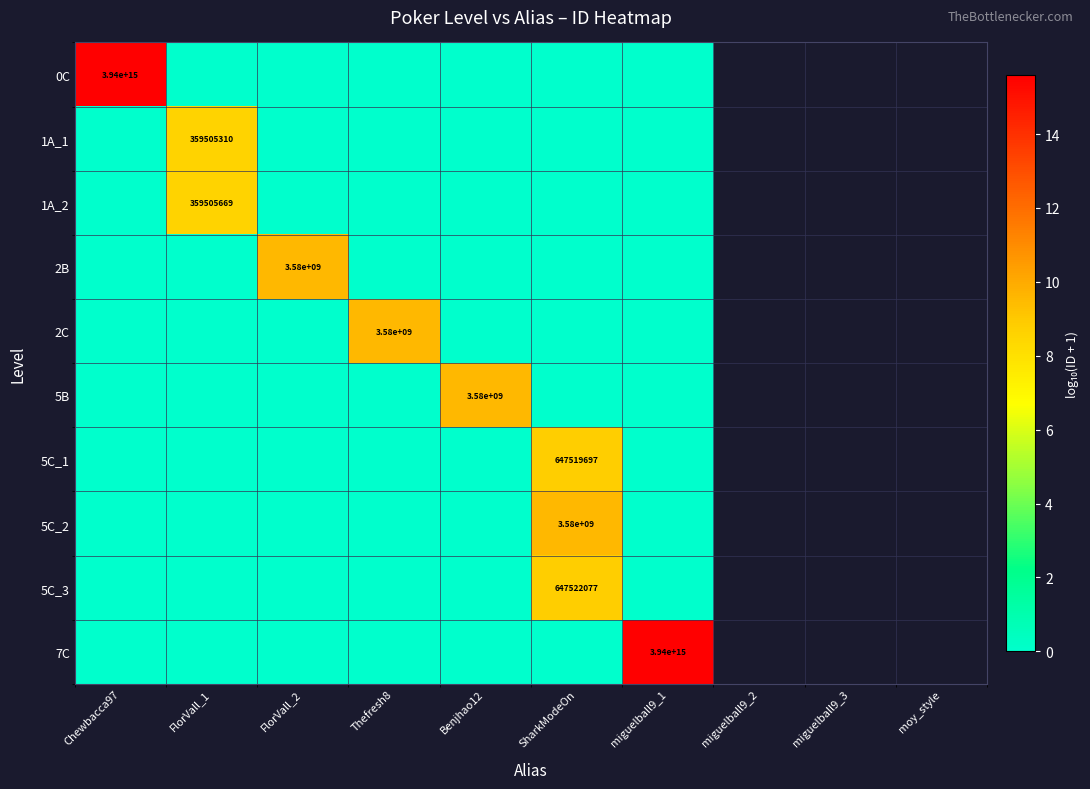

What is the difference between the highest and lowest values at SharkModeOn?

9.6